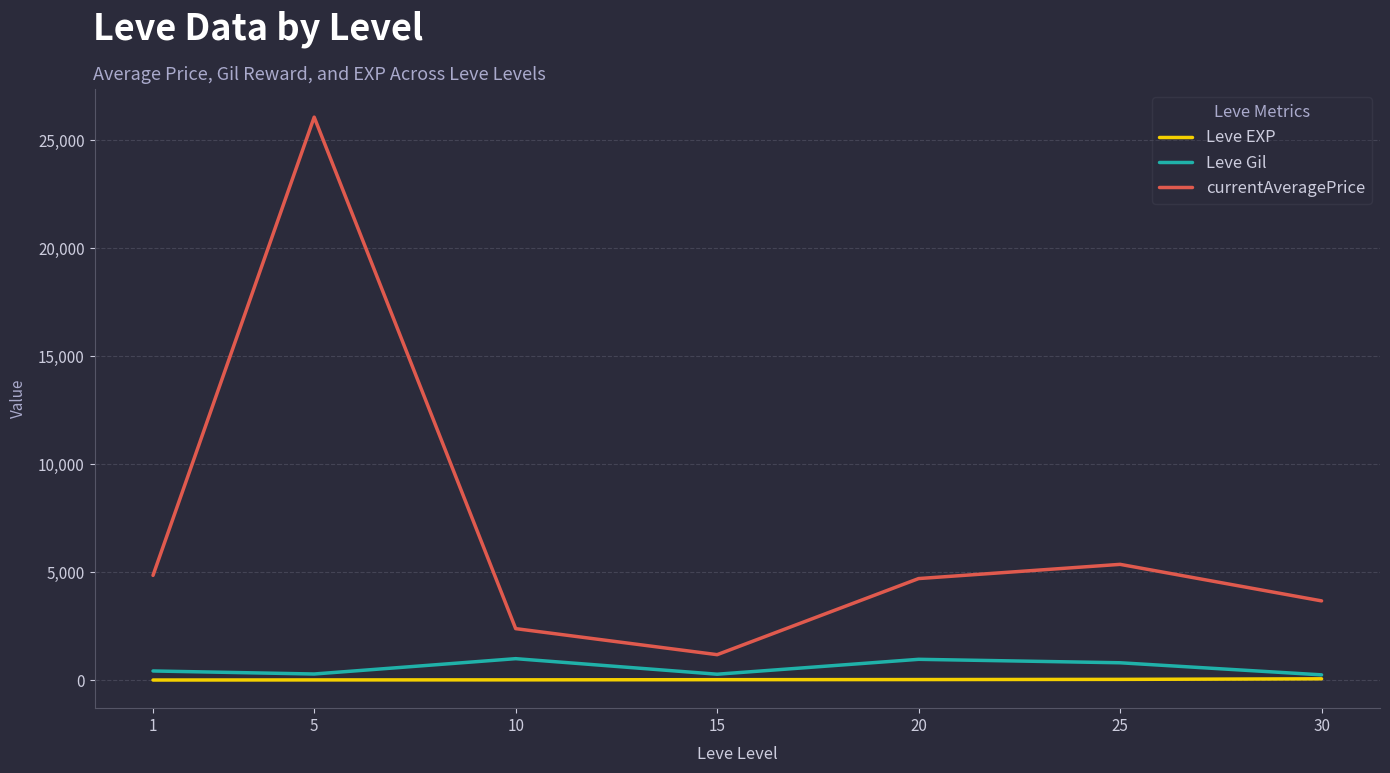

Count the number of categories in the chart.

7